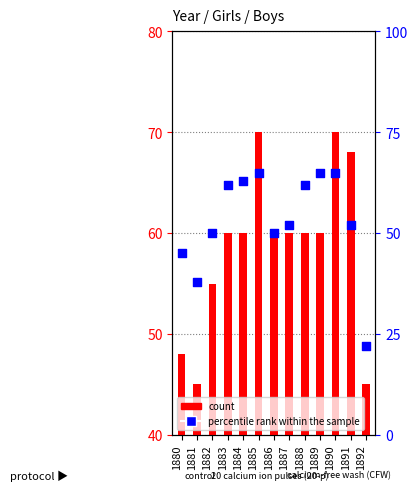

Which series has the largest Y range (max minus min)?

percentile rank within the sample